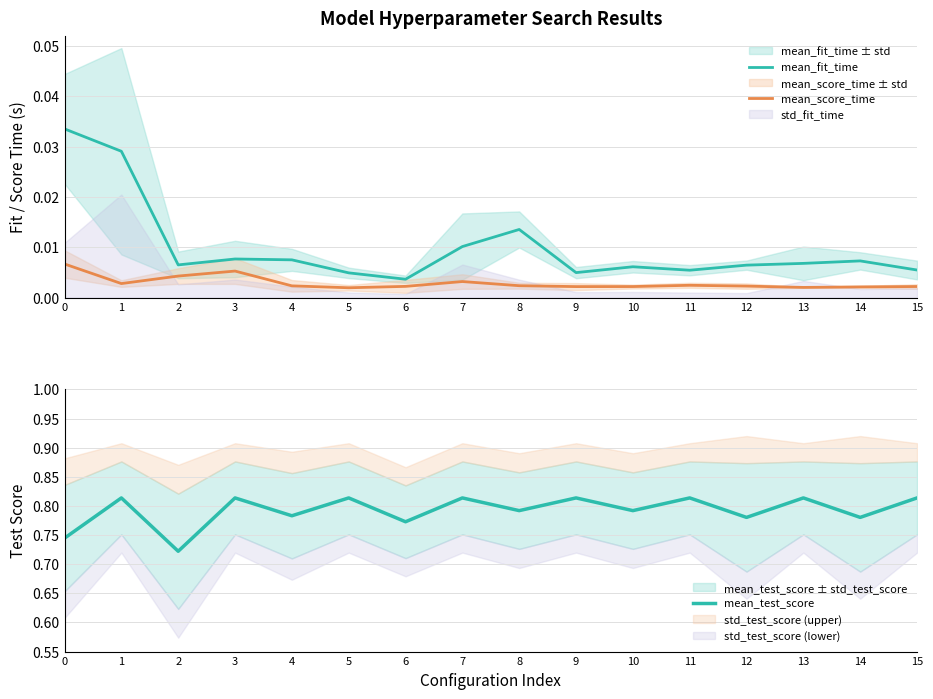

Where is mean_score_time nearest to the value 0?

5